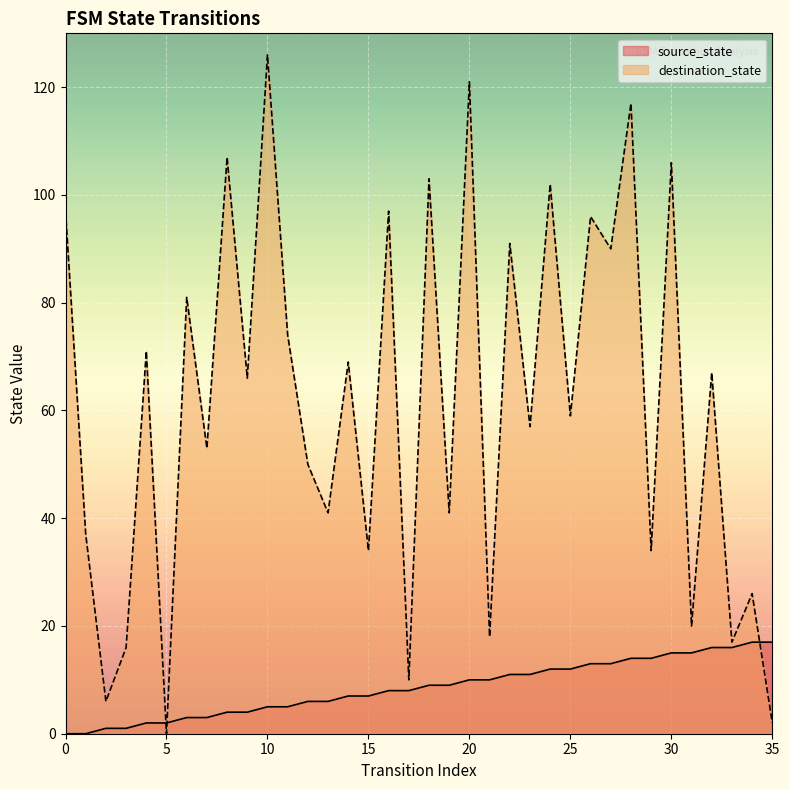

What is the difference between the highest and lowest values at 11?

69